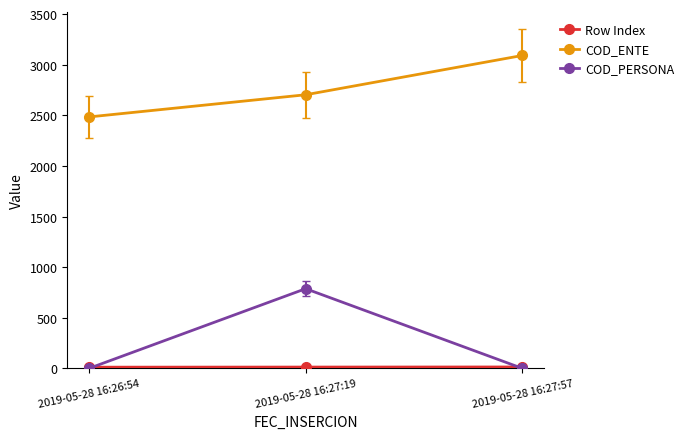

Between 2019-05-28 16:26:54 and 2019-05-28 16:27:19, which series saw the biggest shift?

COD_PERSONA